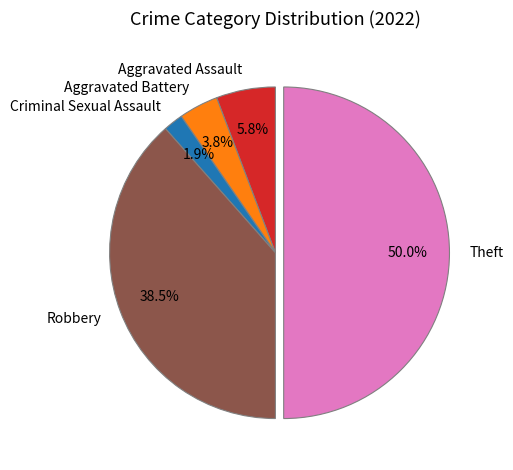

To the nearest percent, what is the difference between the Aggravated Battery and Aggravated Assault slice percentages?

2%